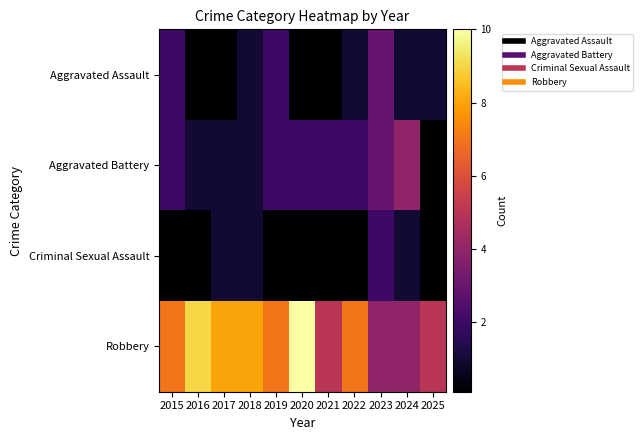

Which series has the widest spread of values?

Robbery